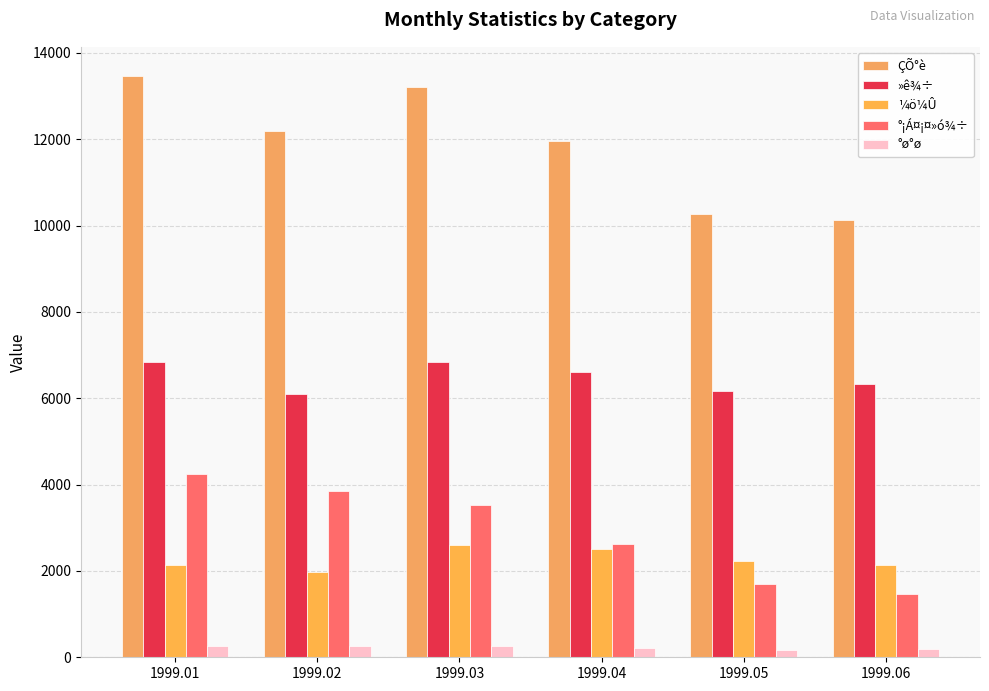

What are all the series names shown in the legend?

ÇÕ°è, »ê¾÷, ¼ö¼Û, °¡Á¤¡¤»ó¾÷, °ø°ø